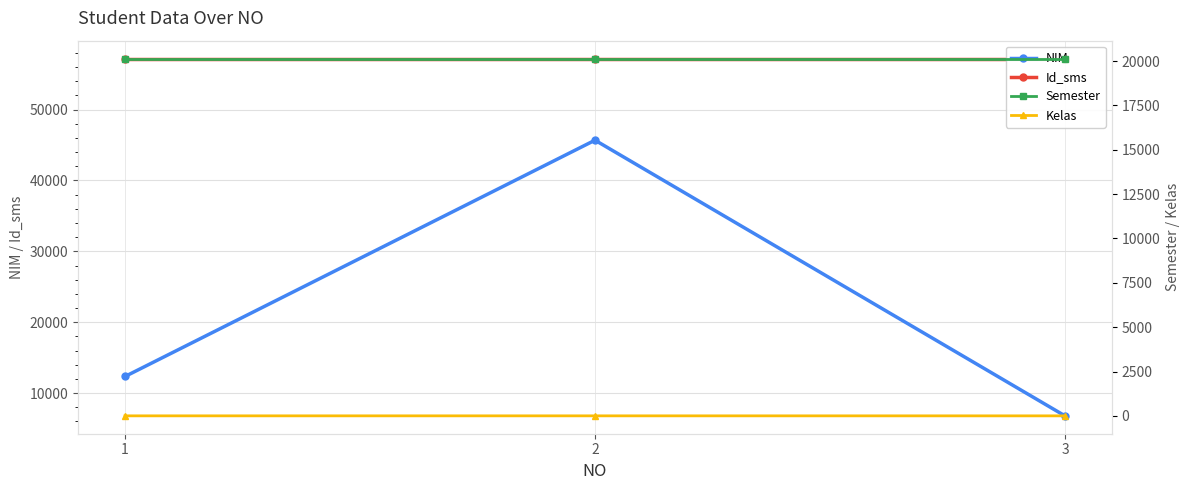

Which label corresponds to the largest value in the chart?

1